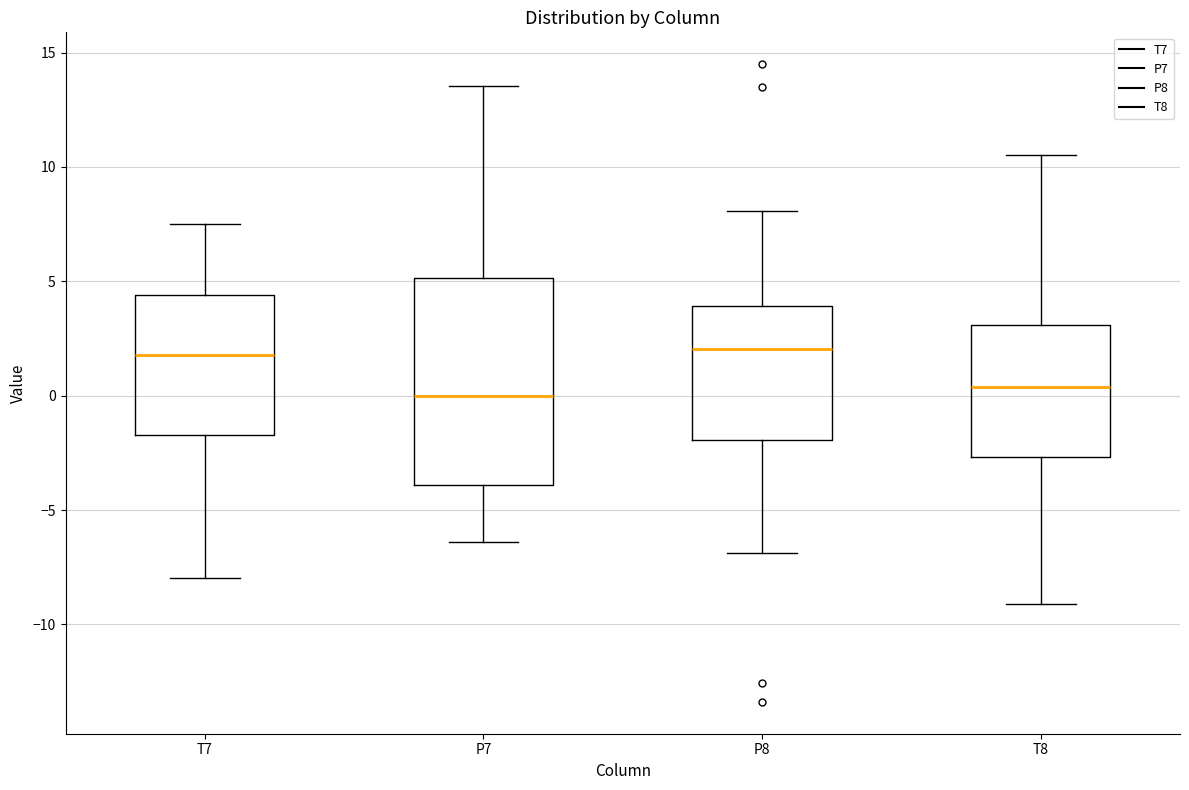

Reading left to right, transcribe this box plot: for each box, give where its median line is, the range the box spans, and where its two whiskers end, as read against the y-axis. The values are not printed on the chart, so give them approximately, as read against the axis.

T7: median 2.0, box -1.5 to 4.5, whiskers -8.0 to 7.5
P7: median 0.0, box -4.0 to 5.0, whiskers -6.5 to 13.5
P8: median 2.0, box -2.0 to 4.0, whiskers -7.0 to 8.0
T8: median 0.5, box -2.5 to 3.0, whiskers -9.0 to 10.5